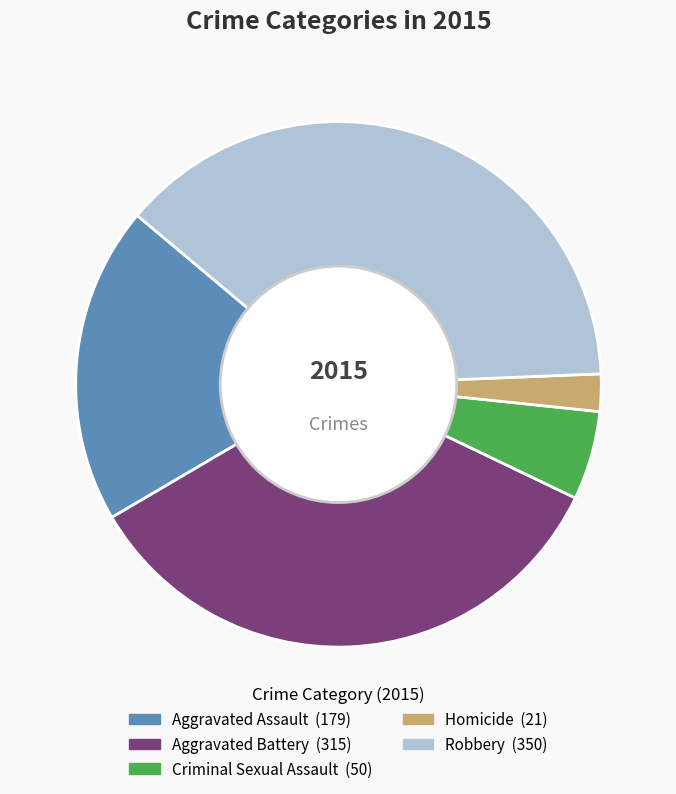

Combined, do Robbery and Aggravated Assault account for over 50%?

Yes